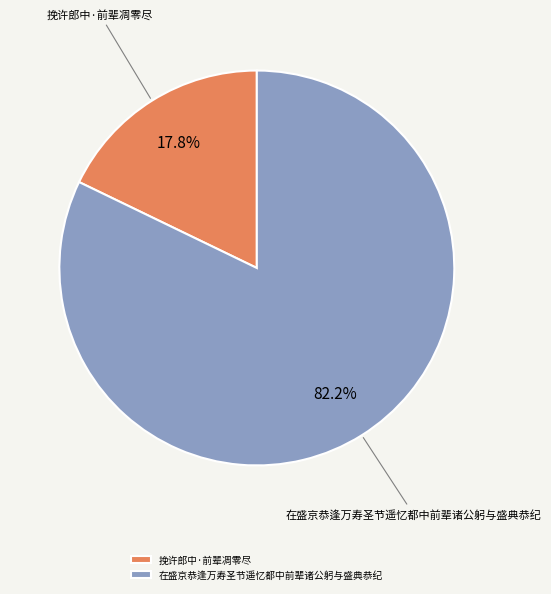

Which category has the smallest portion of the pie?

挽许郎中·前辈凋零尽